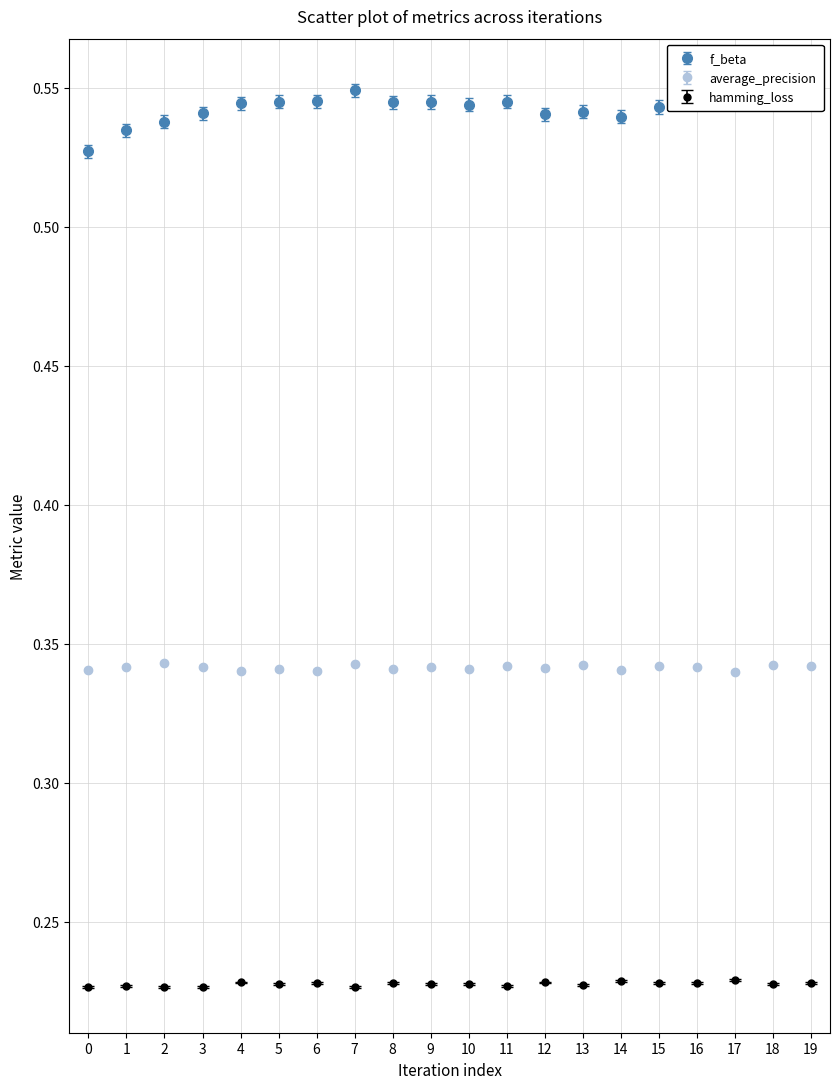

At how many categories does at least one series exceed 0?

20